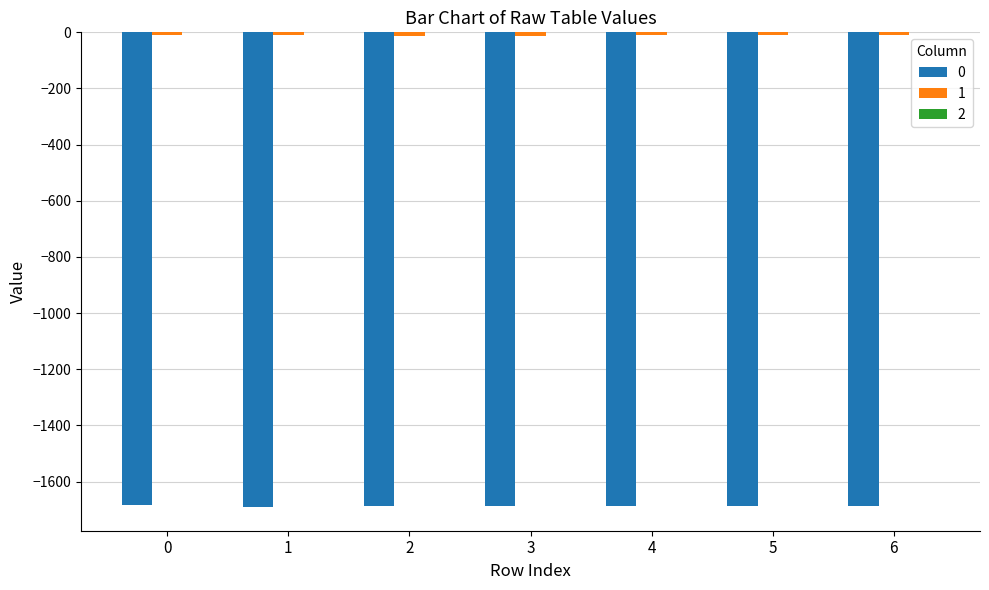

How many distinct data groups are displayed?

3